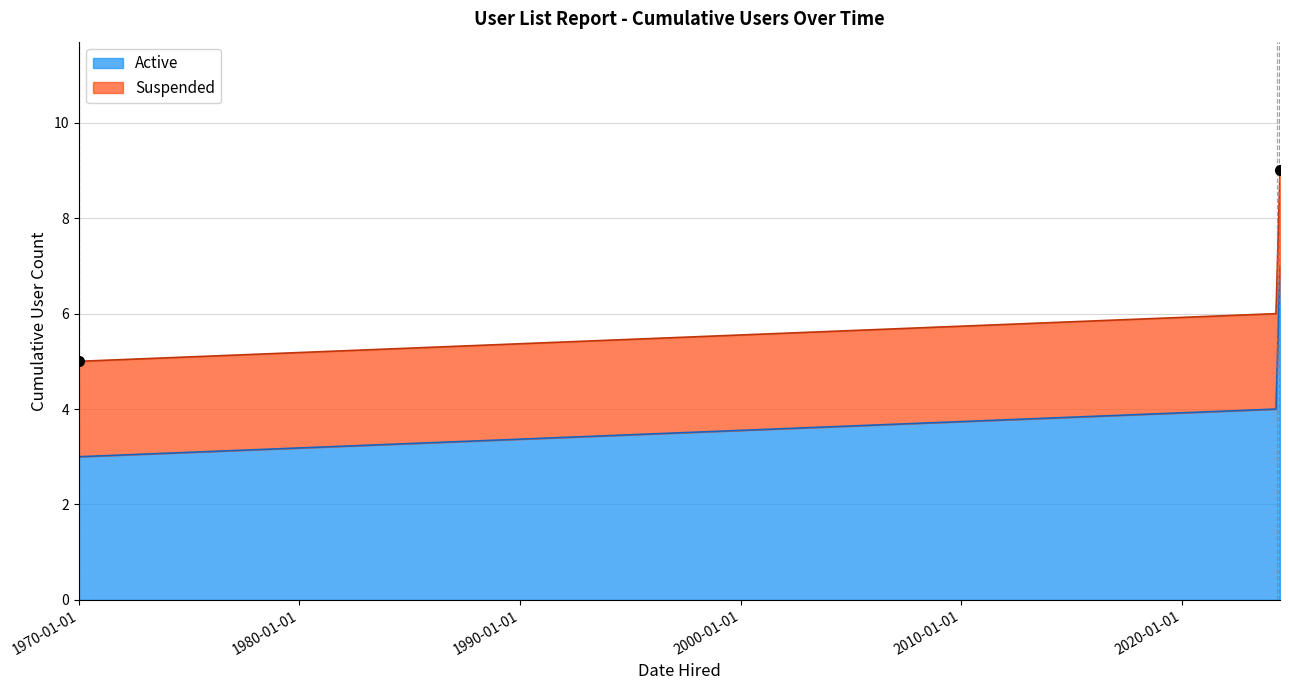

What is the label of the 6th point from the left?

2024-04-30